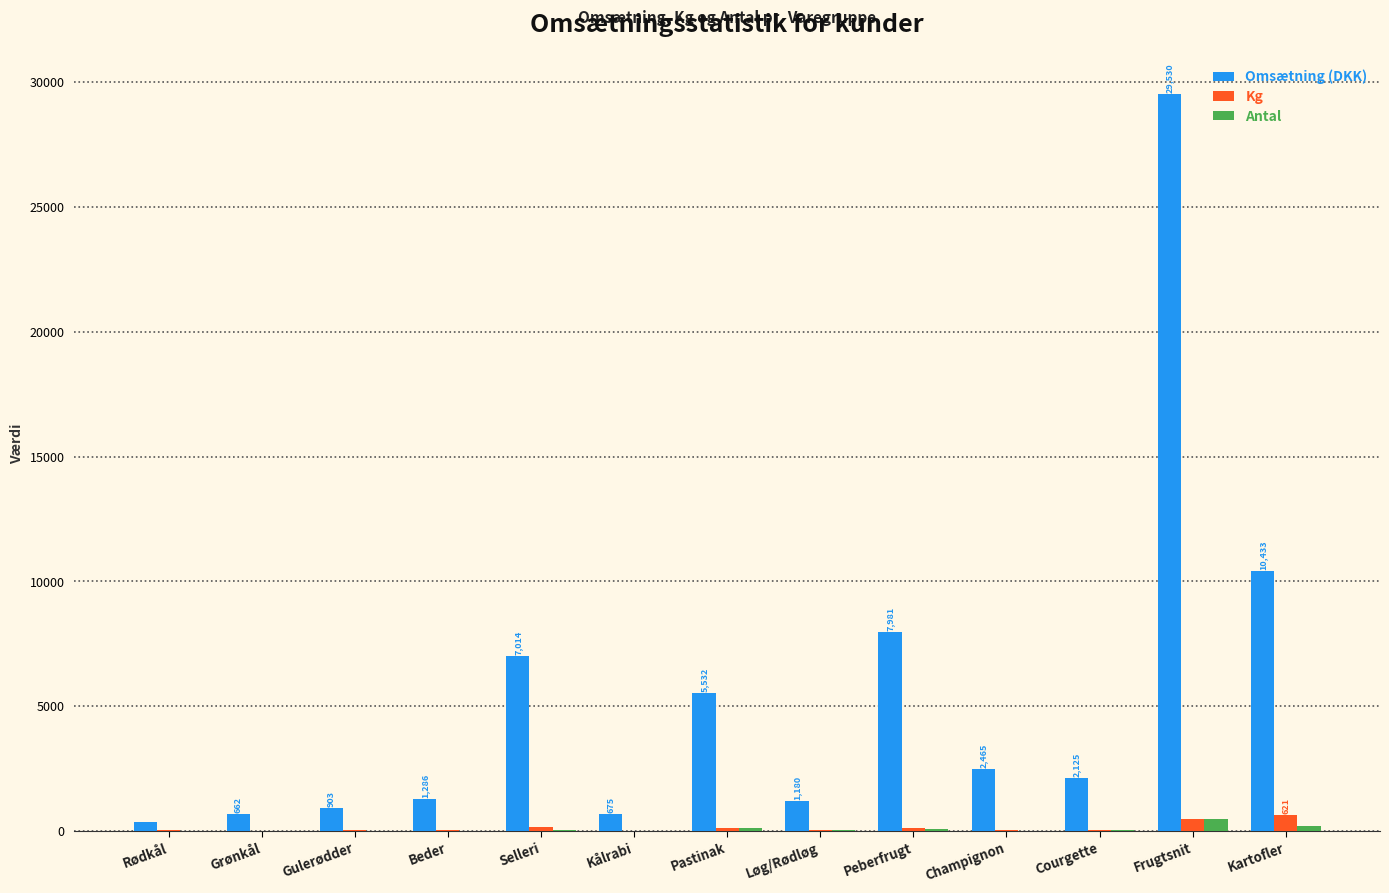

What is the sum of all Kg values?

1770.0